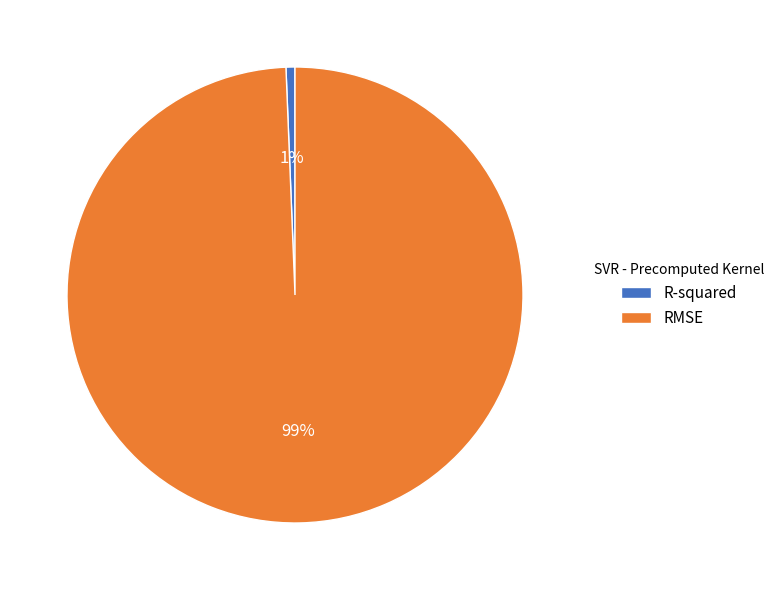

Rank the categories by value from lowest to highest.

R-squared, RMSE